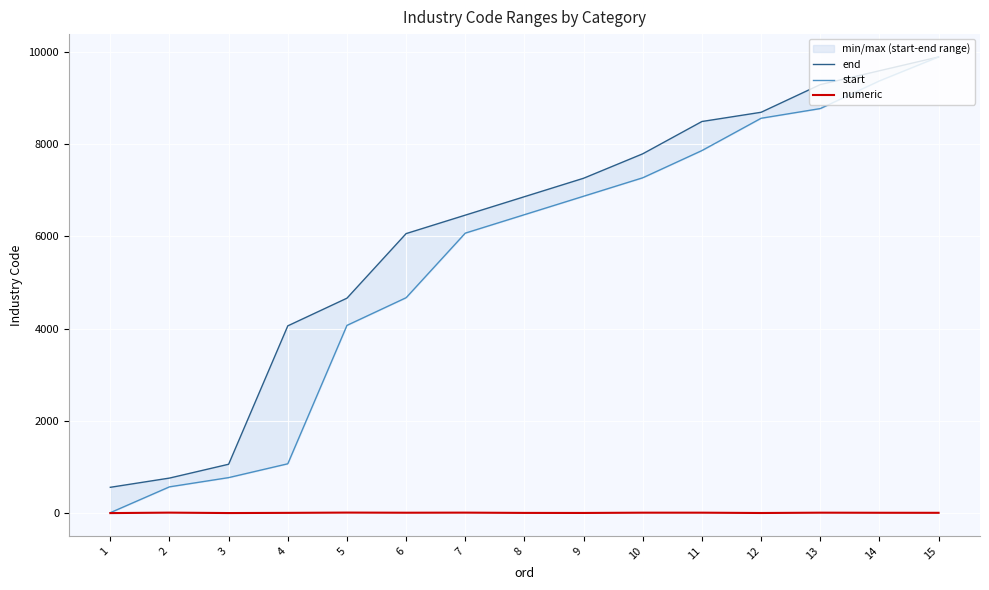

The start series shows 1440 at 4. True or false?

False